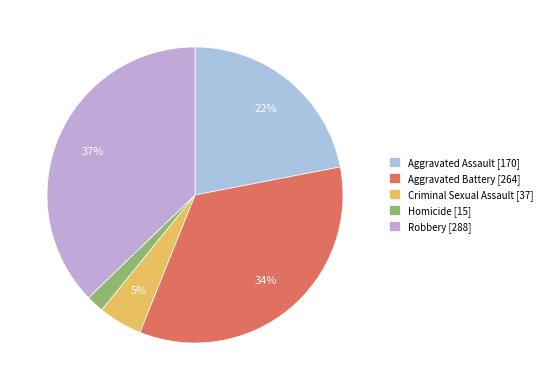

The Aggravated Battery slice represents 34% of the pie. True or false?

True